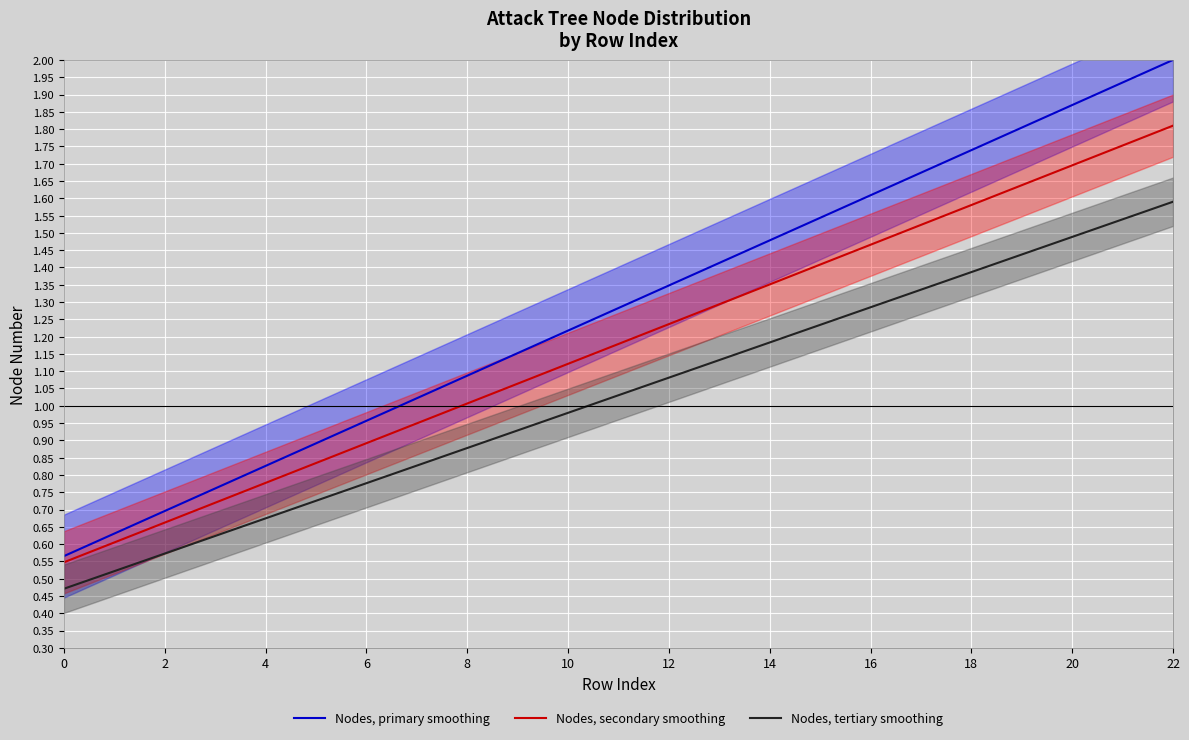

True or false: Nodes, secondary smoothing has a value of 2.6 at 16.

False